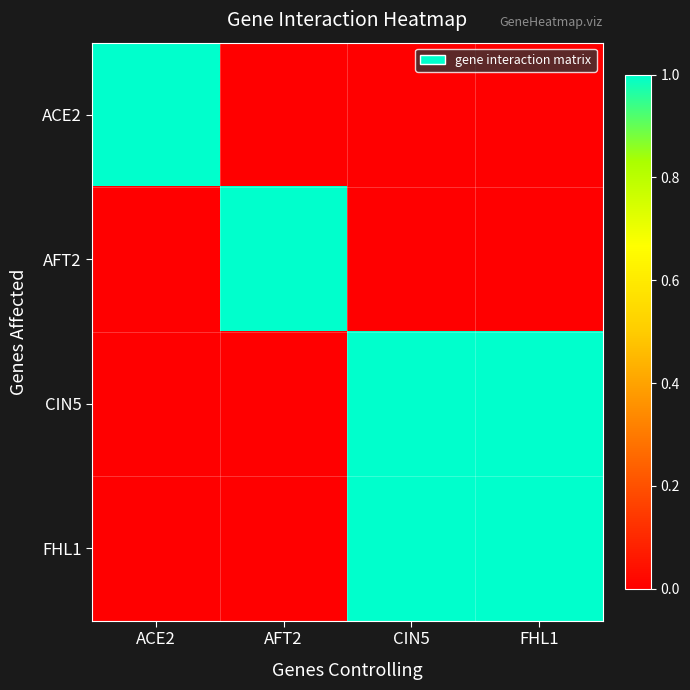

Which series has the largest total across all categories?

CIN5